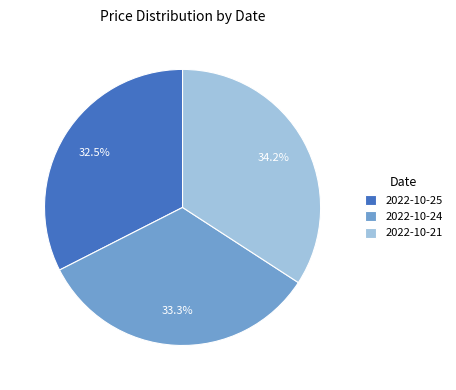

Rank the categories by value from highest to lowest.

2022-10-21, 2022-10-24, 2022-10-25